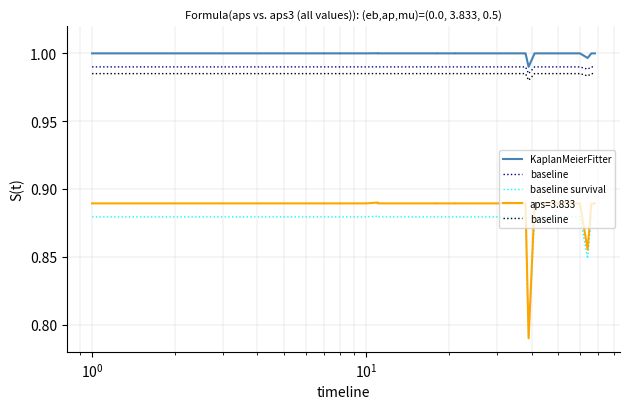

What is the approximate value of KaplanMeierFitter at 7?

1.0